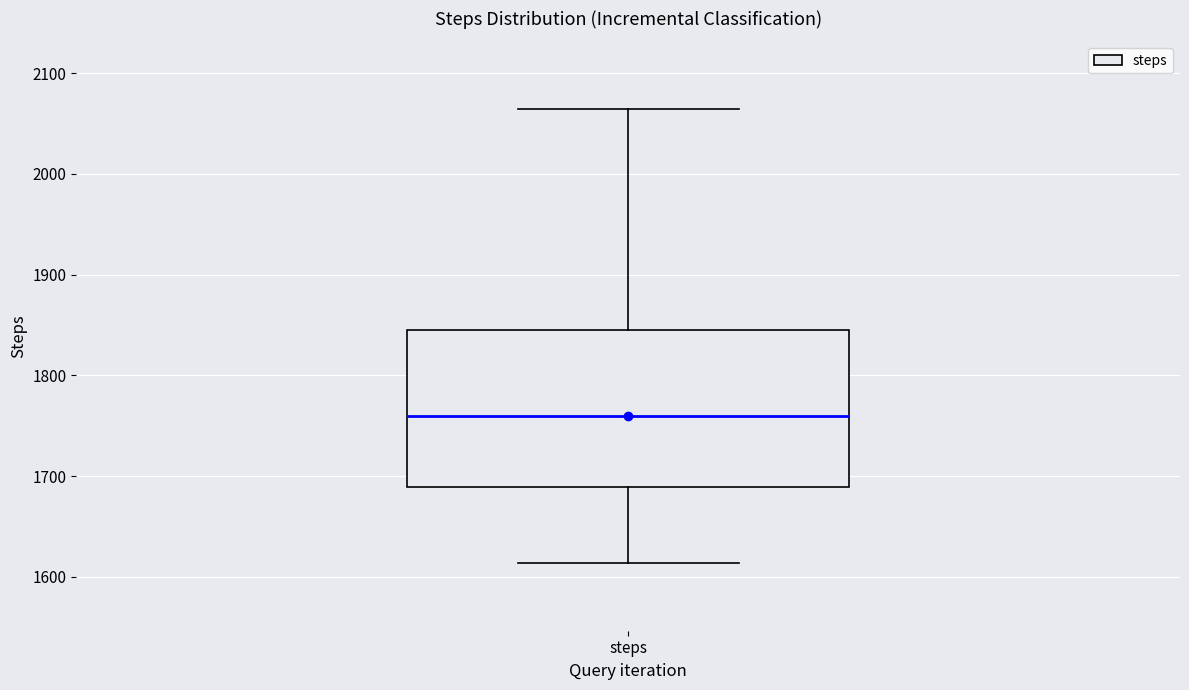

Read this box plot against the y-axis: the position of the median line, the range covered by the box, and the ends of both whiskers. The values are not printed on the chart, so give them approximately, as read against the axis.

median 1760, box 1690 to 1850, whiskers 1610 to 2060